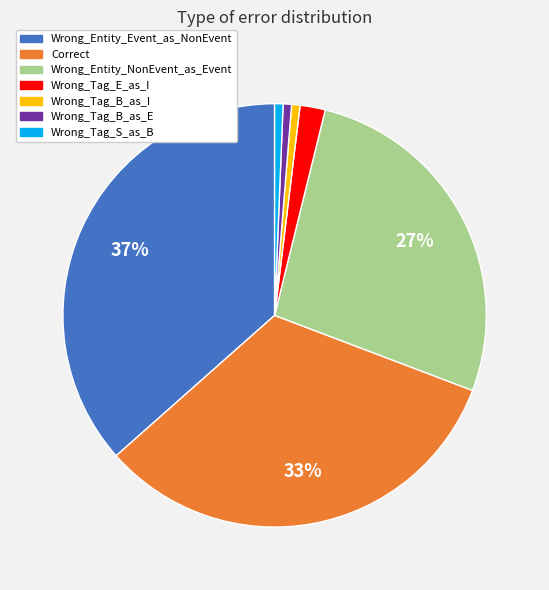

Is Wrong_Tag_S_as_B the majority of the pie?

No